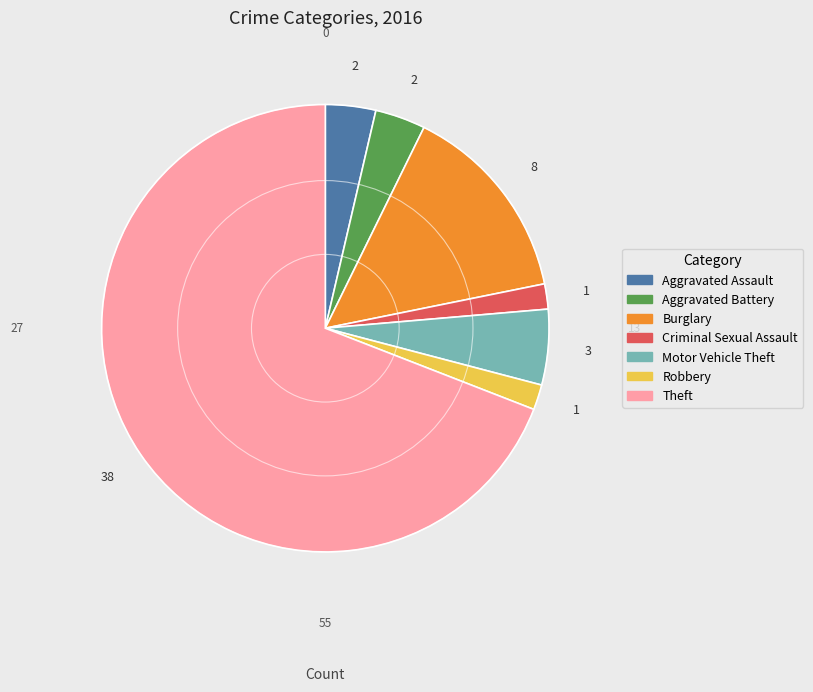

Count the number of slices in the pie.

7